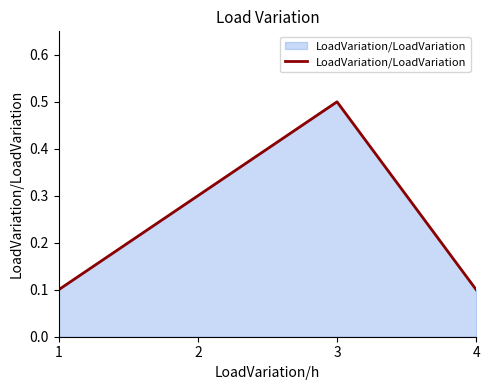

How many series are shown in this chart?

1